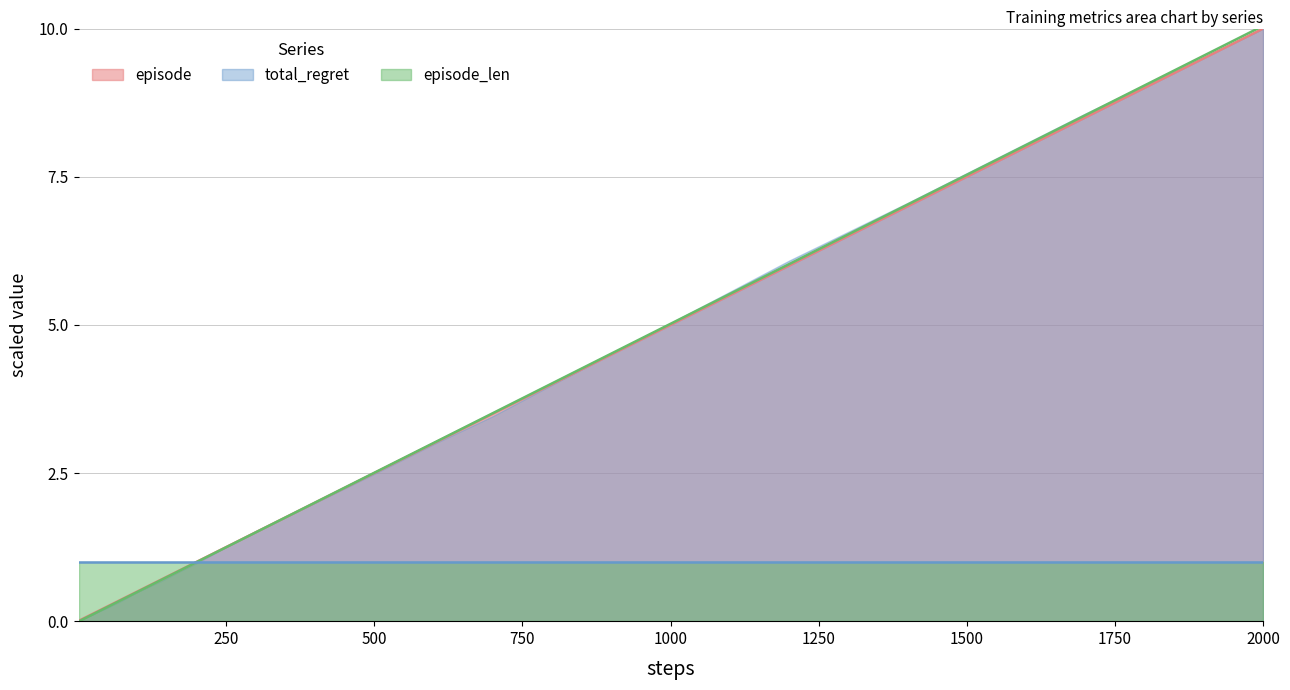

True or false: episode has a value of 4.3 at 500.

False